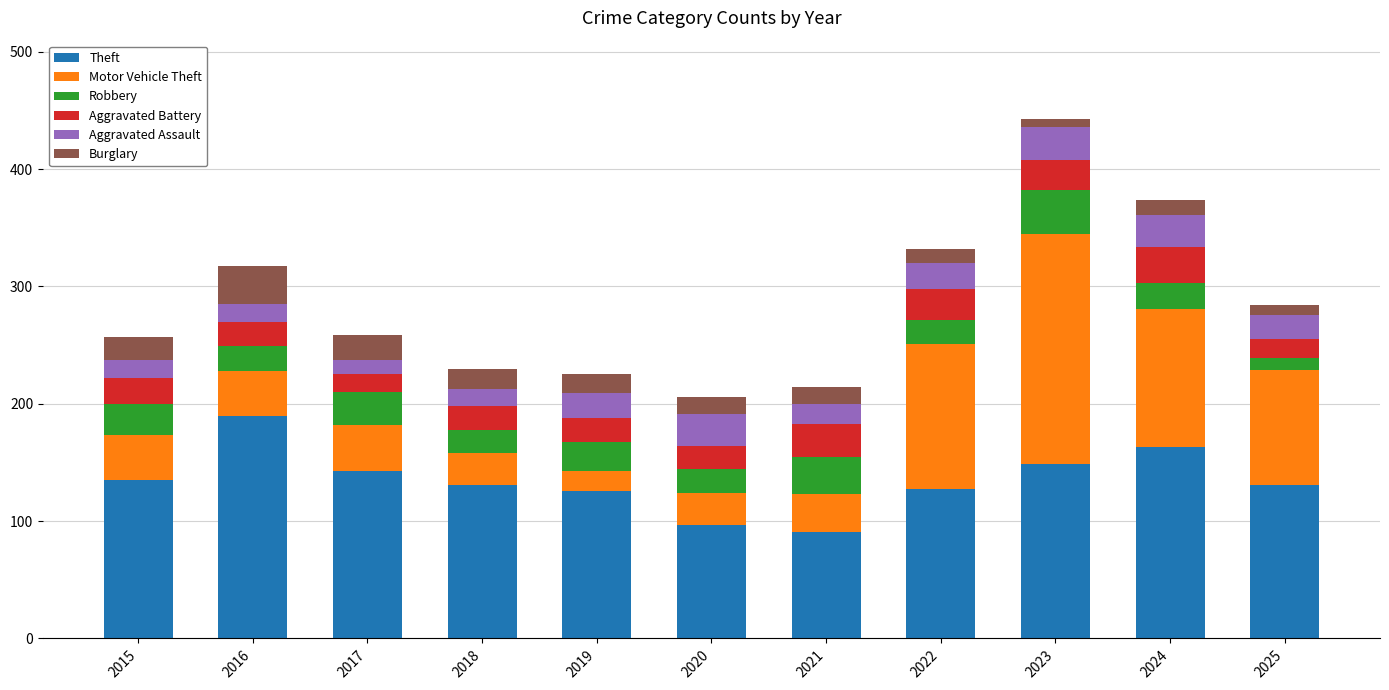

What is the average value of the Theft series?

135